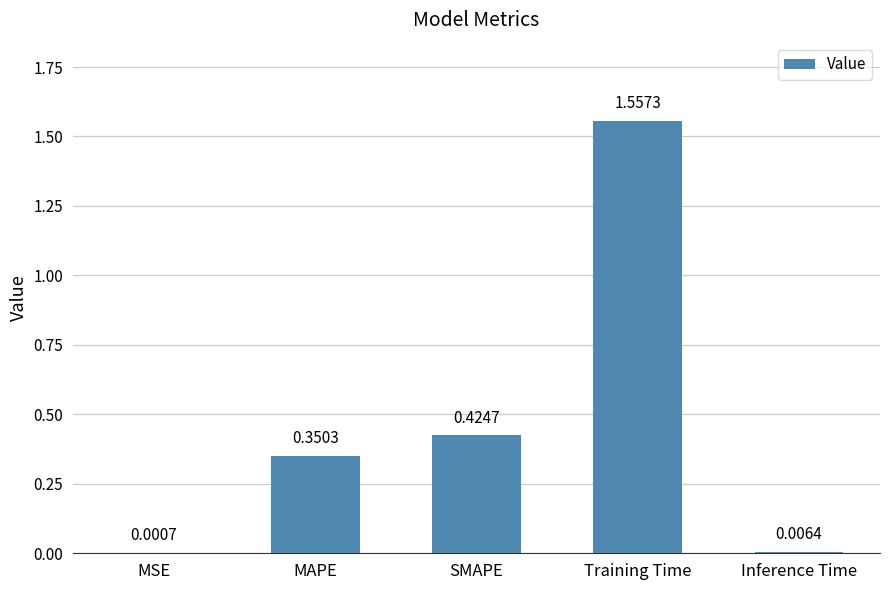

Are the bars horizontal?

No